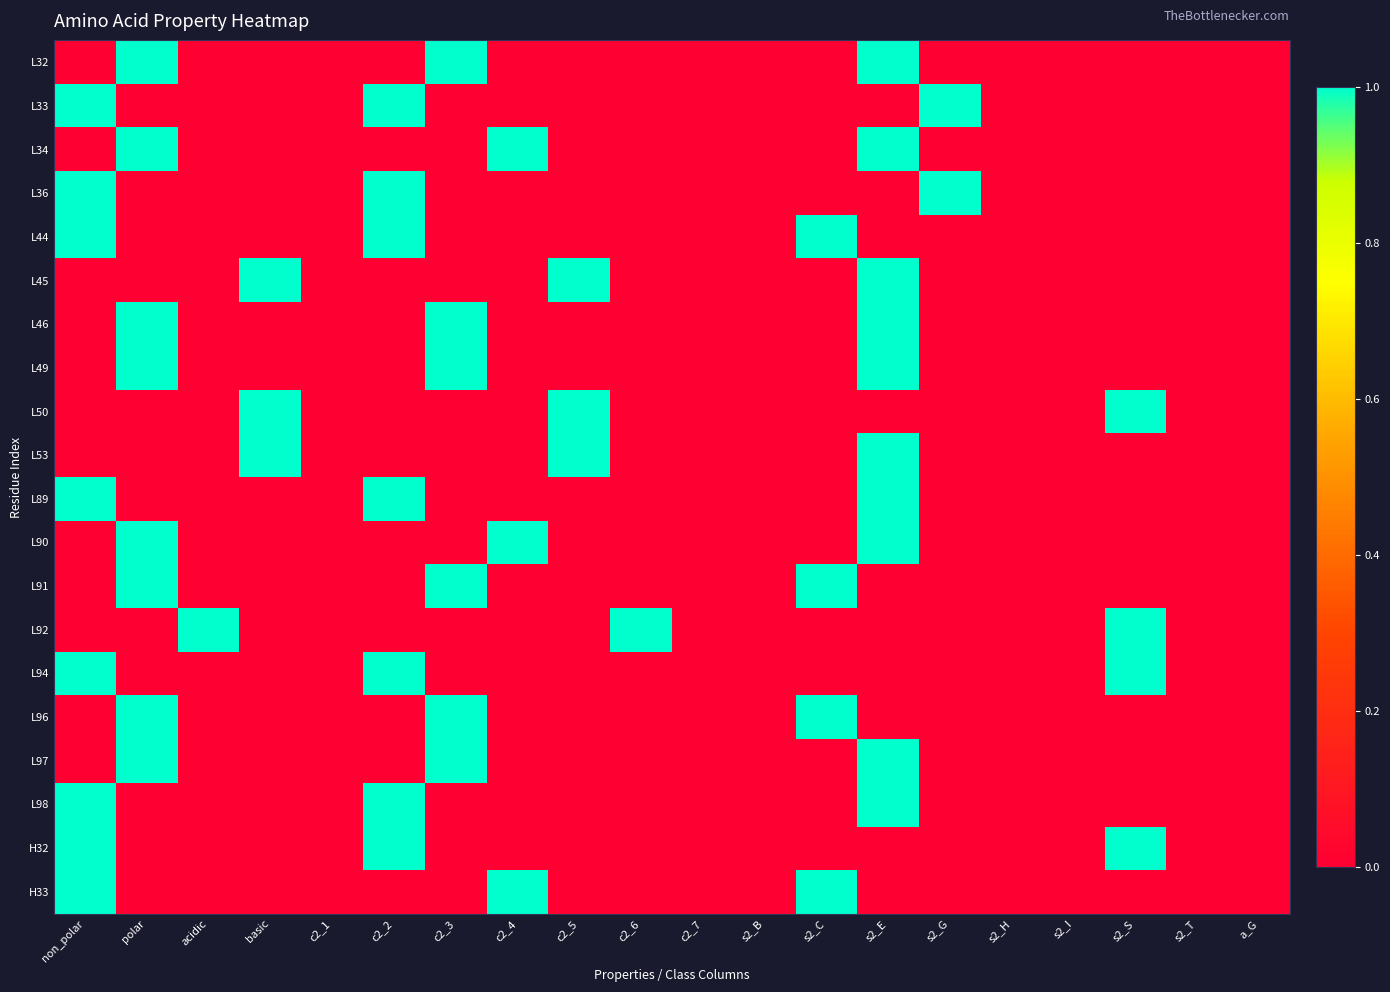

What is the spread (max minus min) of values at c2_3?

1